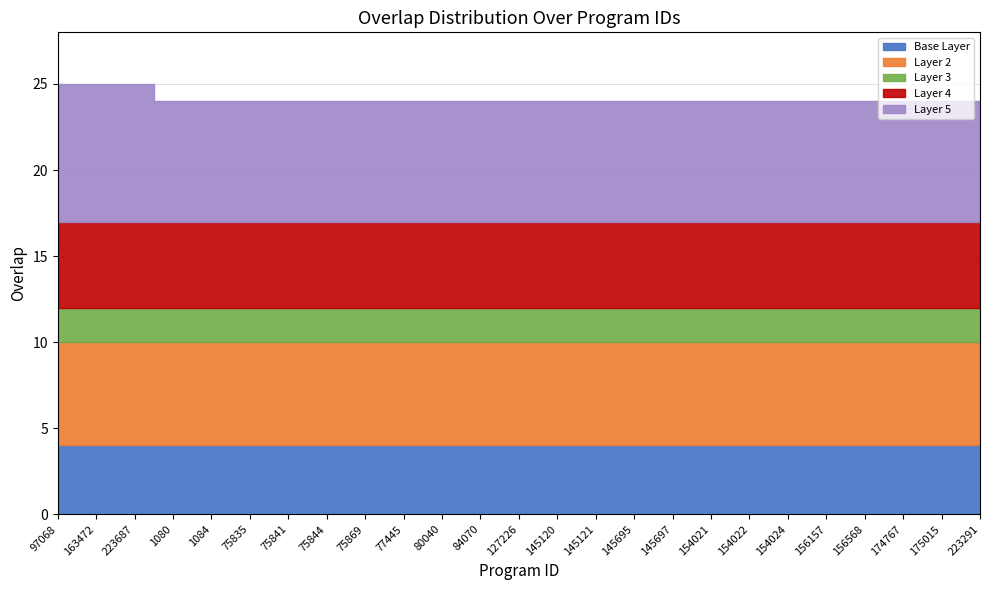

Is it true that the value at 154021 is 24?

True